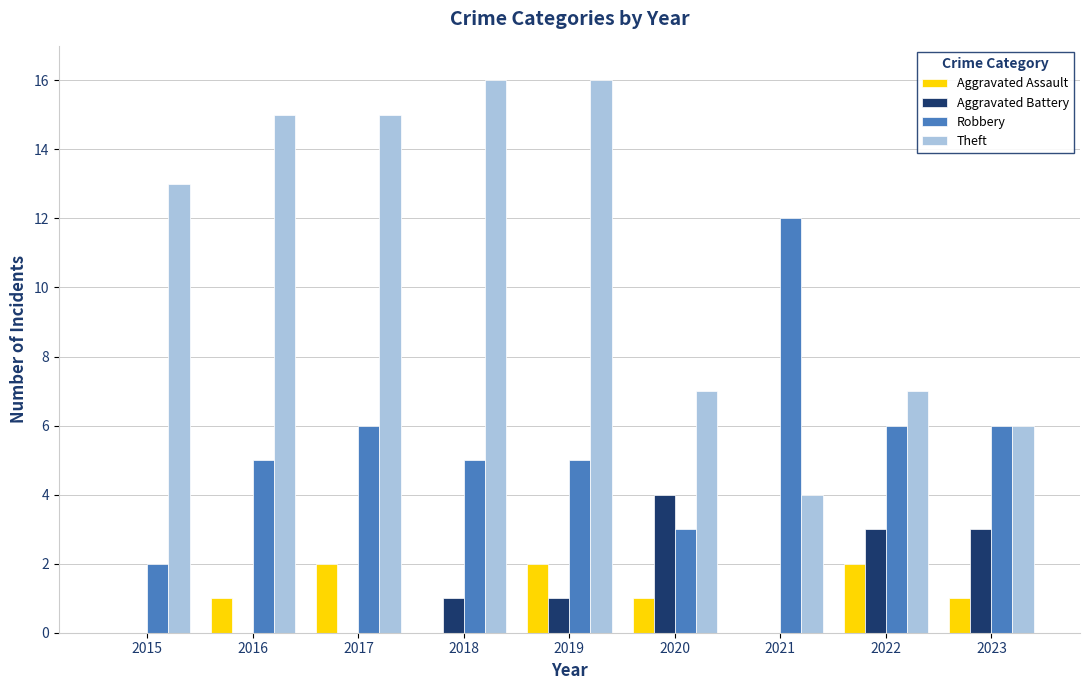

Count the number of categories in the chart.

9